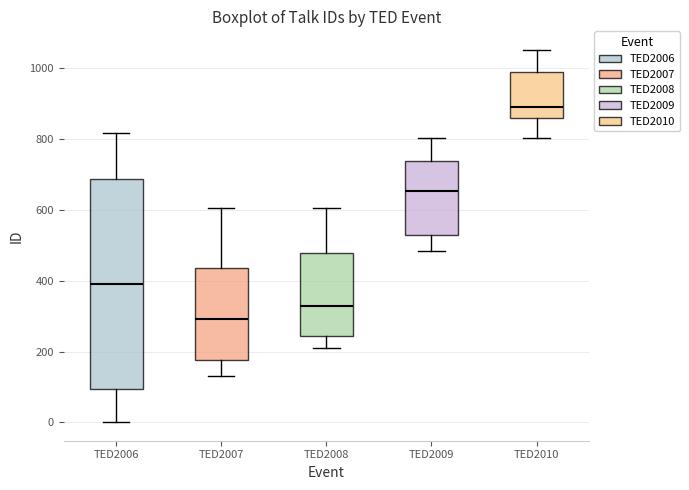

Reading left to right, read every box against the y-axis: the position of its median line, the range the box covers, and the ends of its whiskers. The values are not printed on the chart, so give them approximately, as read against the axis.

TED2006: median 380, box 100 to 680, whiskers 0 to 820
TED2007: median 300, box 180 to 440, whiskers 140 to 600
TED2008: median 320, box 240 to 480, whiskers 220 to 600
TED2009: median 660, box 520 to 740, whiskers 480 to 800
TED2010: median 900, box 860 to 980, whiskers 800 to 1060